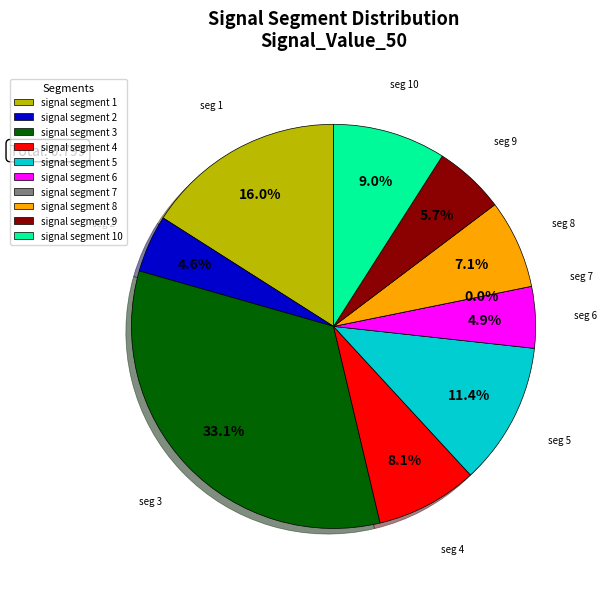

What percentage is the signal segment 10 slice, to the nearest percent?

9%